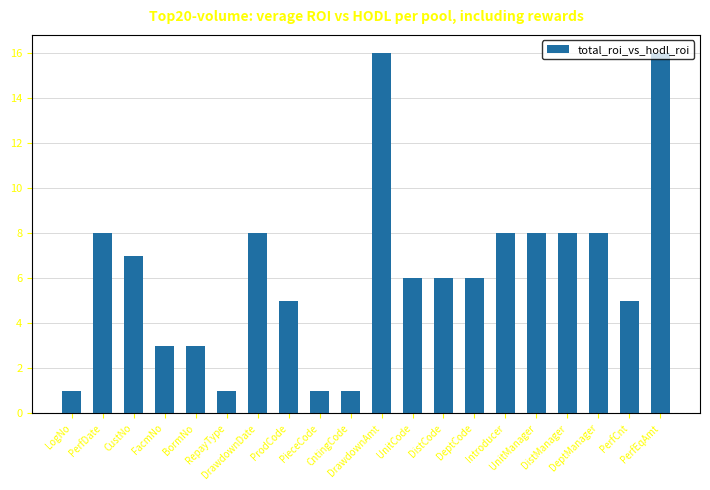

What is the label of the 5th bar from the right?

UnitManager